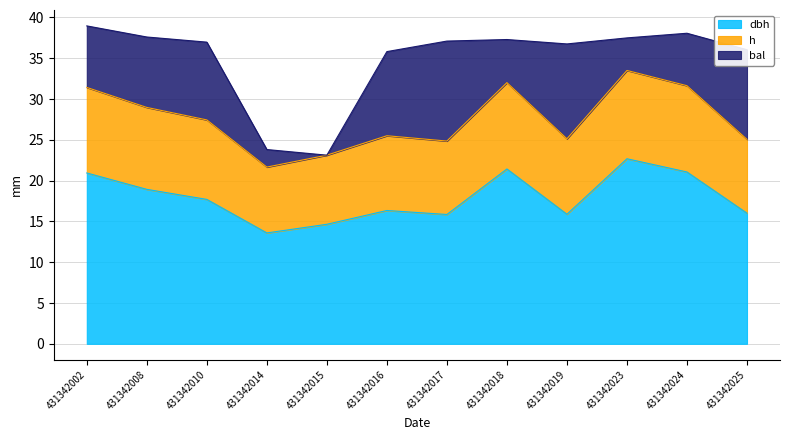

What is the sum of all dbh values?

215.1